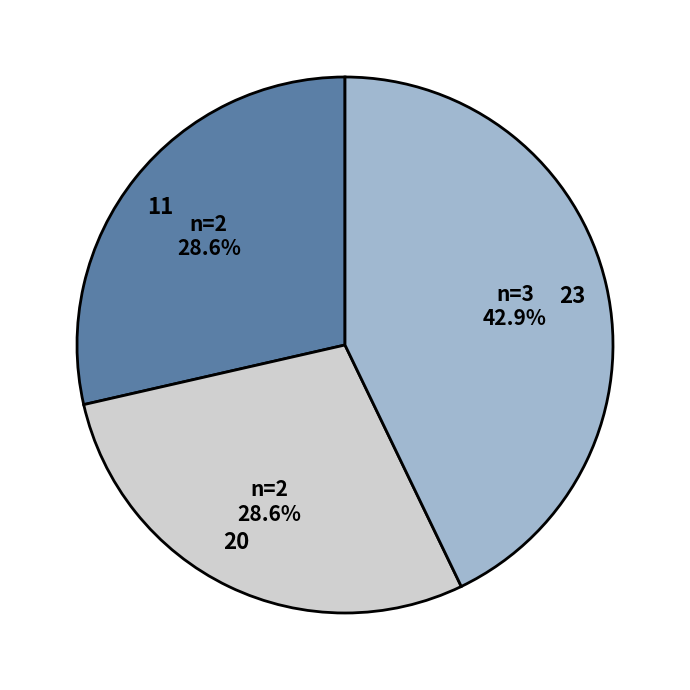

Is 11 the majority of the pie?

No